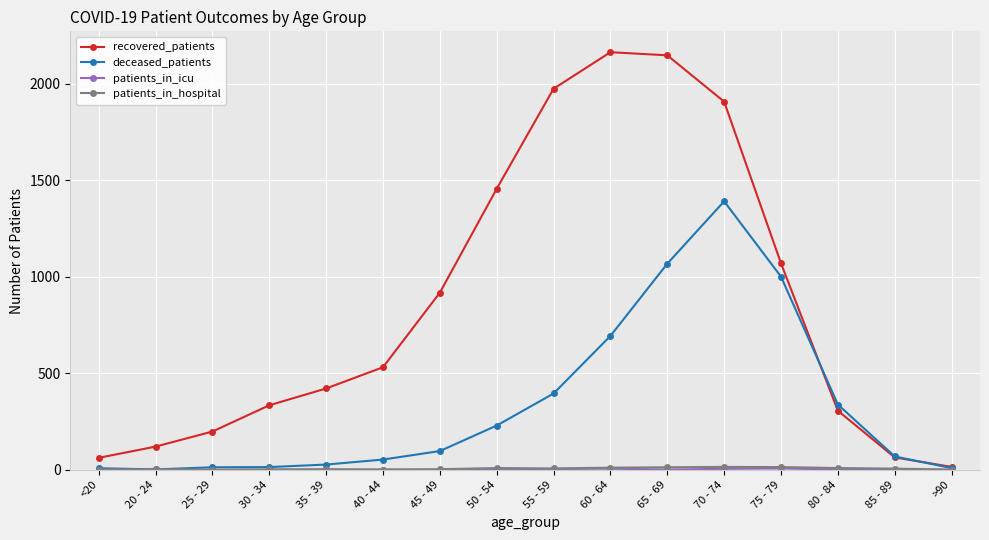

Which series has the largest range (max minus min)?

recovered_patients